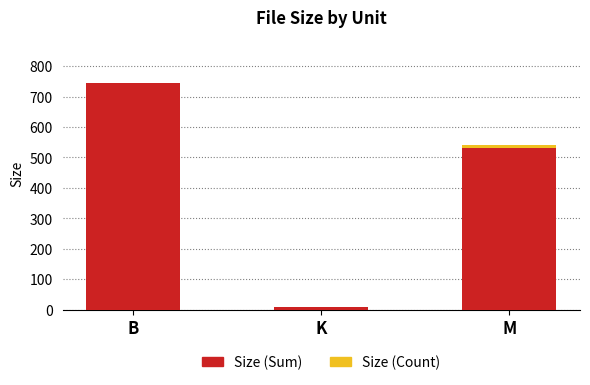

At which label is Size (Sum) closest to 376?

M